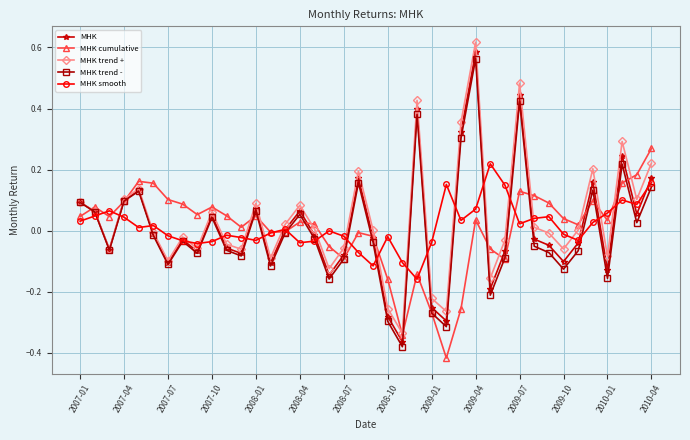

Which series has the largest range (max minus min)?

MHK trend +